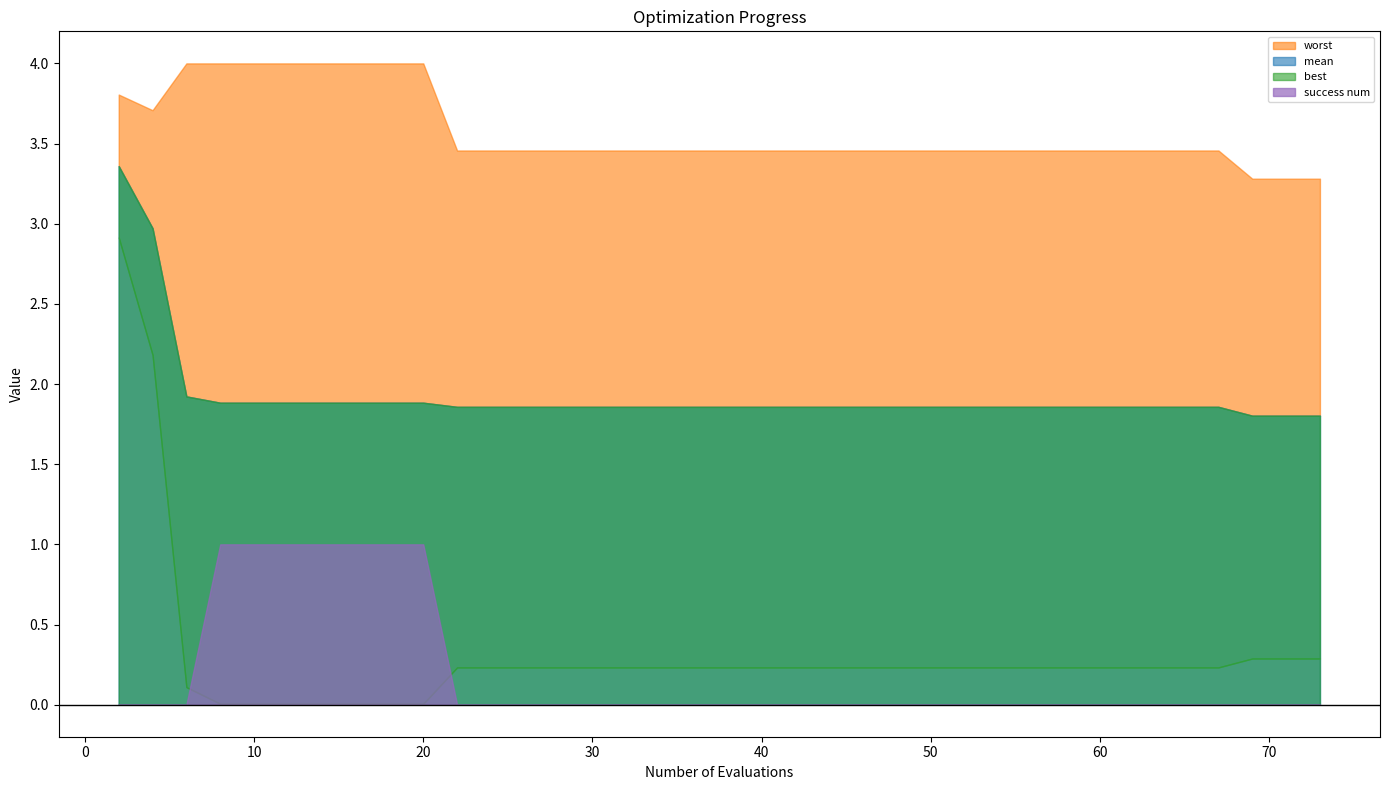

True or false: best and mean cross at least once.

False